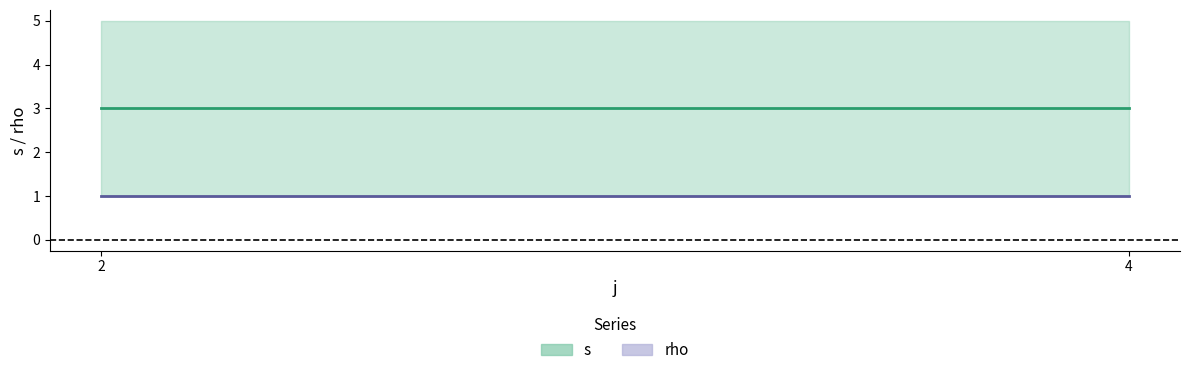

What are all the series names shown in the legend?

s, rho